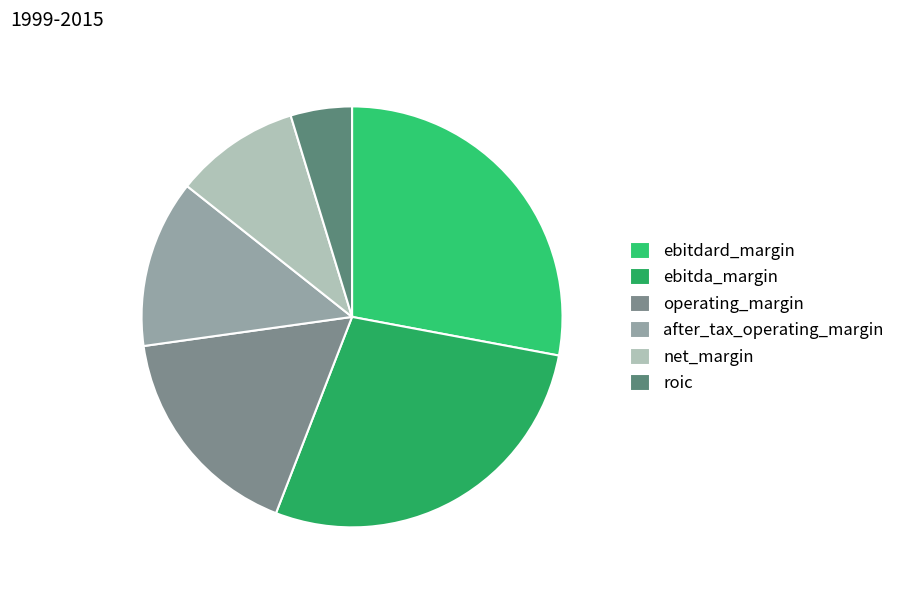

To the nearest percent, what is the difference between the ebitda_margin and after_tax_operating_margin slice percentages?

15%